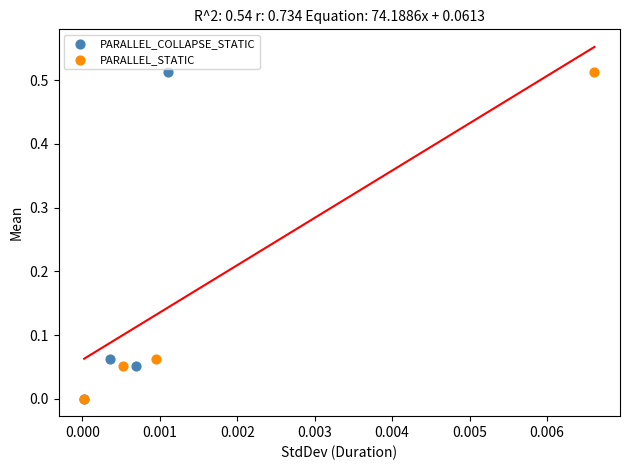

Which series has the widest spread of Y values?

PARALLEL_COLLAPSE_STATIC